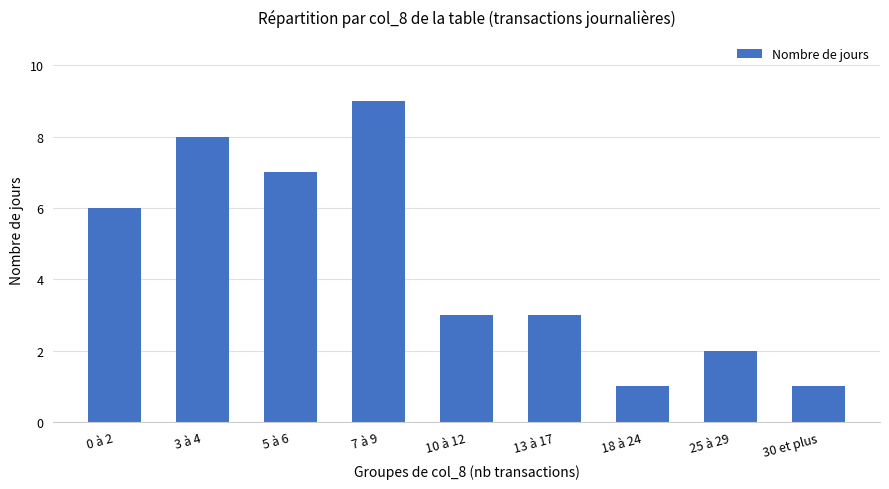

At which label does the data first exceed 3?

0 à 2